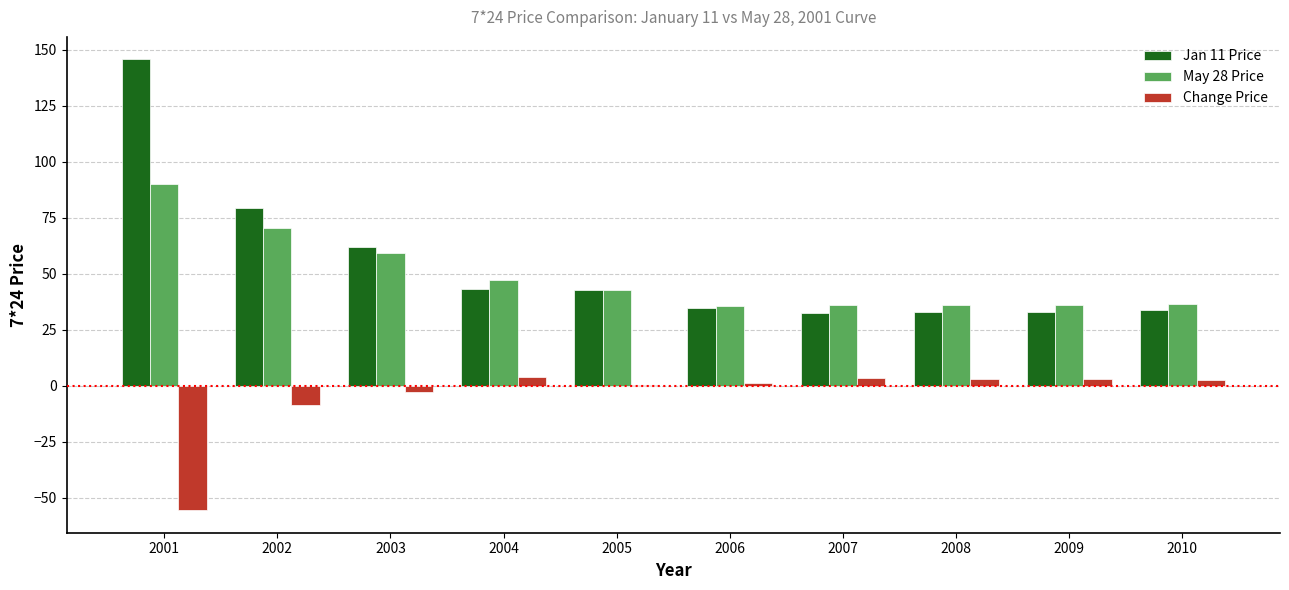

What are all the series names shown in the legend?

Jan 11 Price, May 28 Price, Change Price